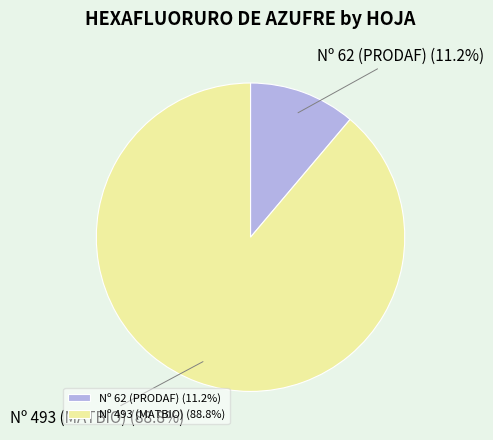

Which has a higher value, Nº 493 (MATBIO) or Nº 62 (PRODAF)?

Nº 493 (MATBIO)